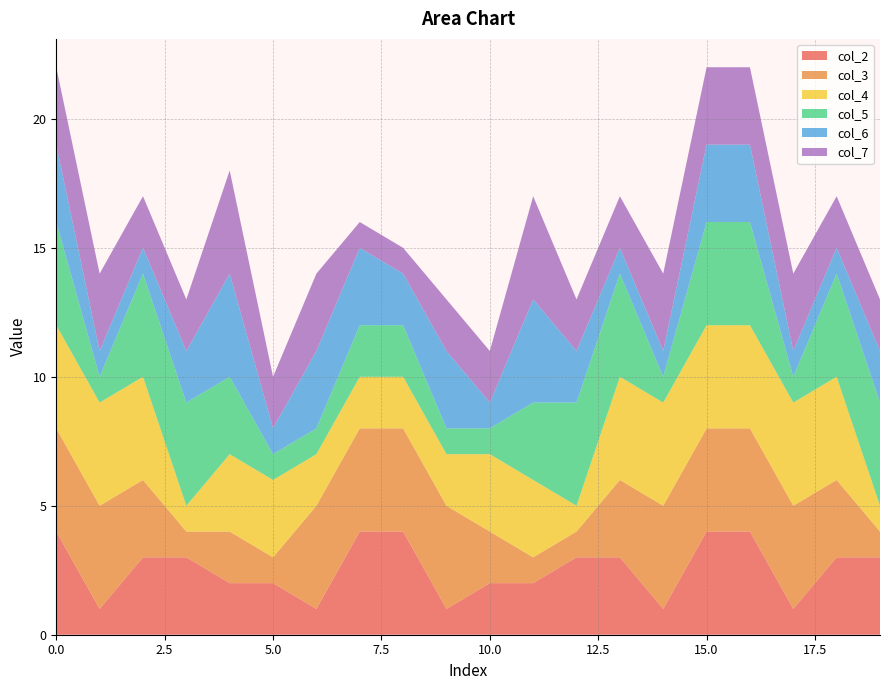

Reading left to right, extract all data points from this chart.

col_2: 0=4	1=1	2=3	3=3	4=2	5=2	6=1	7=4	8=4	9=1	10=2	11=2	12=3	13=3	14=1	15=4	16=4	17=1	18=3	19=3
col_3: 0=4	1=4	2=3	3=1	4=2	5=1	6=4	7=4	8=4	9=4	10=2	11=1	12=1	13=3	14=4	15=4	16=4	17=4	18=3	19=1
col_4: 0=4	1=4	2=4	3=1	4=3	5=3	6=2	7=2	8=2	9=2	10=3	11=3	12=1	13=4	14=4	15=4	16=4	17=4	18=4	19=1
col_5: 0=4	1=1	2=4	3=4	4=3	5=1	6=1	7=2	8=2	9=1	10=1	11=3	12=4	13=4	14=1	15=4	16=4	17=1	18=4	19=4
col_6: 0=3	1=1	2=1	3=2	4=4	5=1	6=3	7=3	8=2	9=3	10=1	11=4	12=2	13=1	14=1	15=3	16=3	17=1	18=1	19=2
col_7: 0=3	1=3	2=2	3=2	4=4	5=2	6=3	7=1	8=1	9=2	10=2	11=4	12=2	13=2	14=3	15=3	16=3	17=3	18=2	19=2